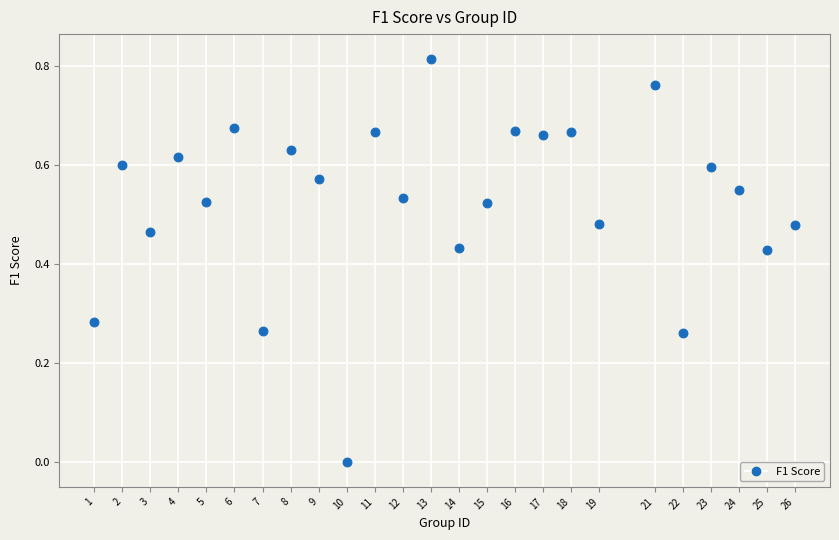

What is the range of X values (max minus min)?

25.0